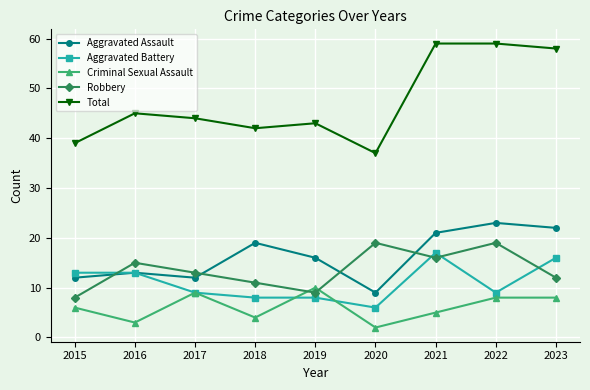

What is the value of the Aggravated Assault point at the 9th from the left?

22